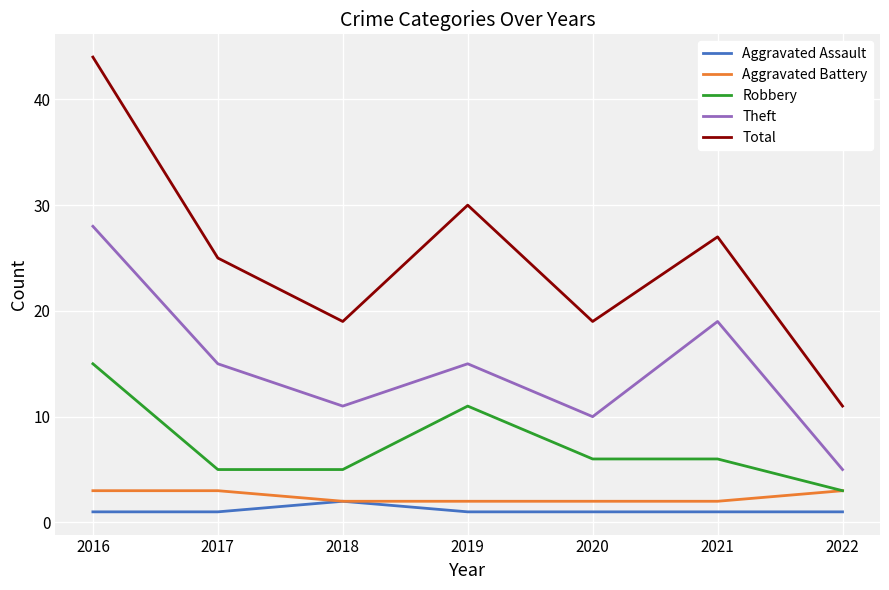

The value of Total at 2020 is 19. True or false?

True